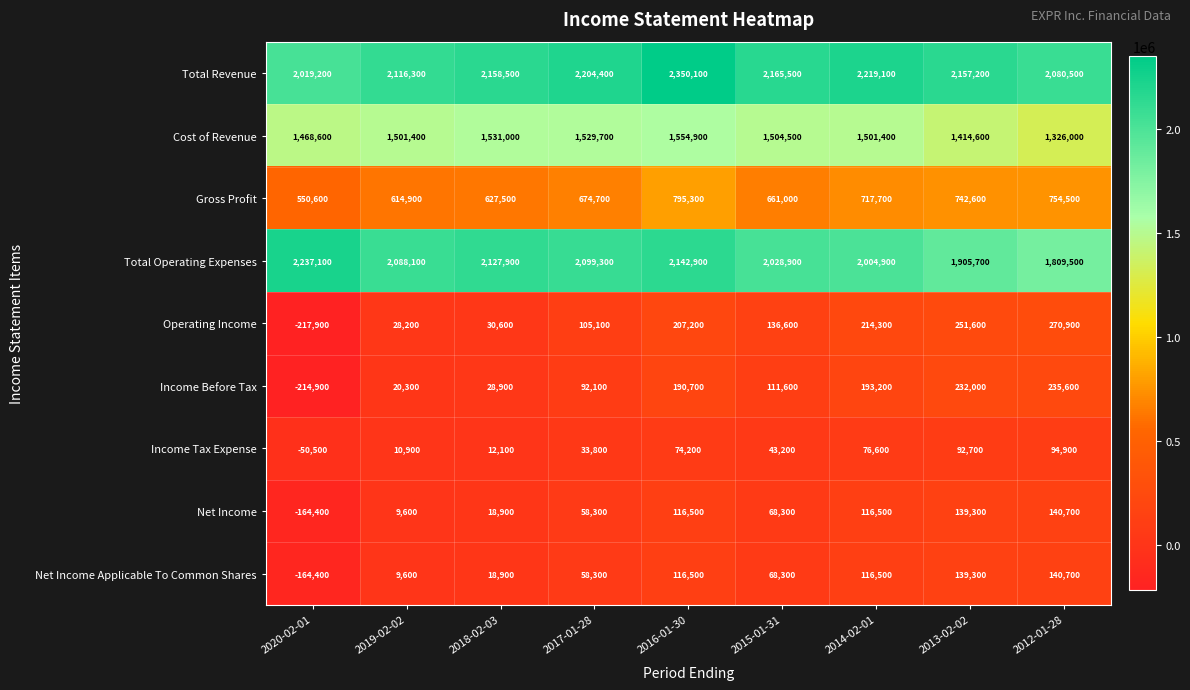

Is it true that Total Operating Expenses equals 1905700 at 2013-02-02?

True